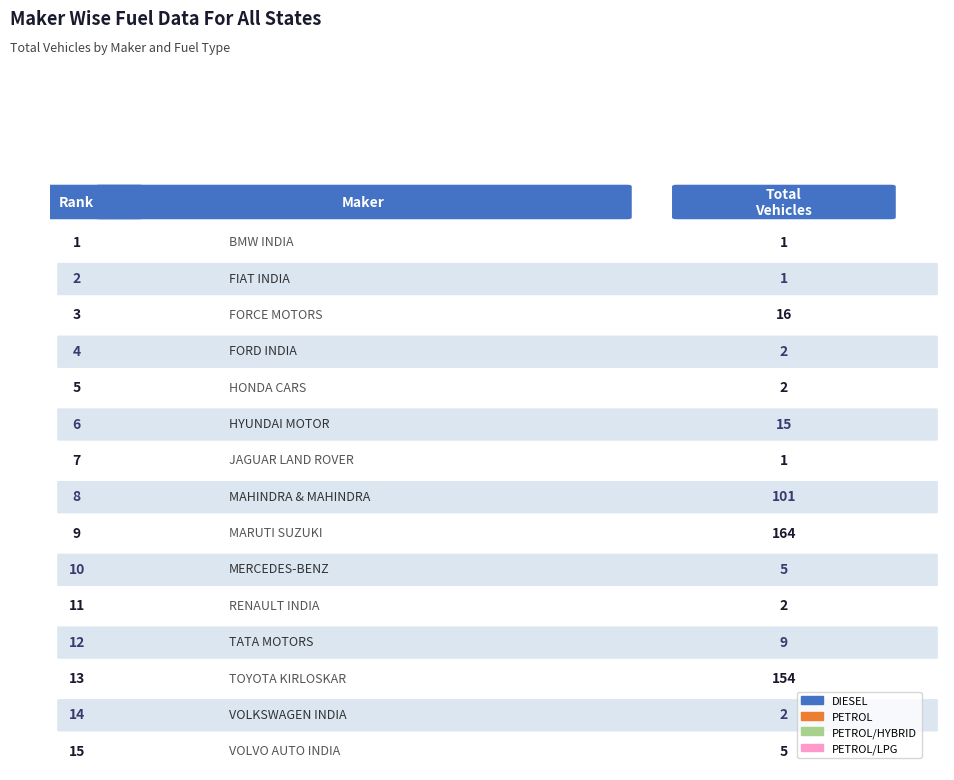

Reading right to left, transcribe all the data shown in this chart.

DIESEL: 5	1	154	9	2	3	0	101	1	5	0	2	16	1	1
PETROL: 0	1	0	0	0	2	160	0	0	10	2	0	0	0	0
PETROL/HYBRID: 0	0	0	0	0	0	2	0	0	0	0	0	0	0	0
PETROL/LPG: 0	0	0	0	0	0	2	0	0	0	0	0	0	0	0